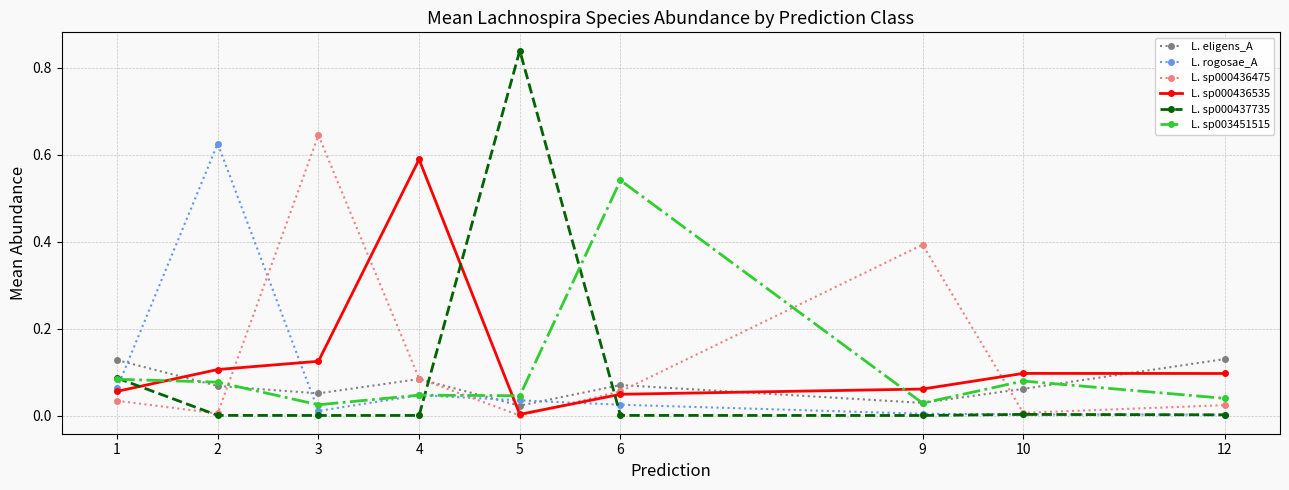

At which category does the chart reach its peak across all series?

5